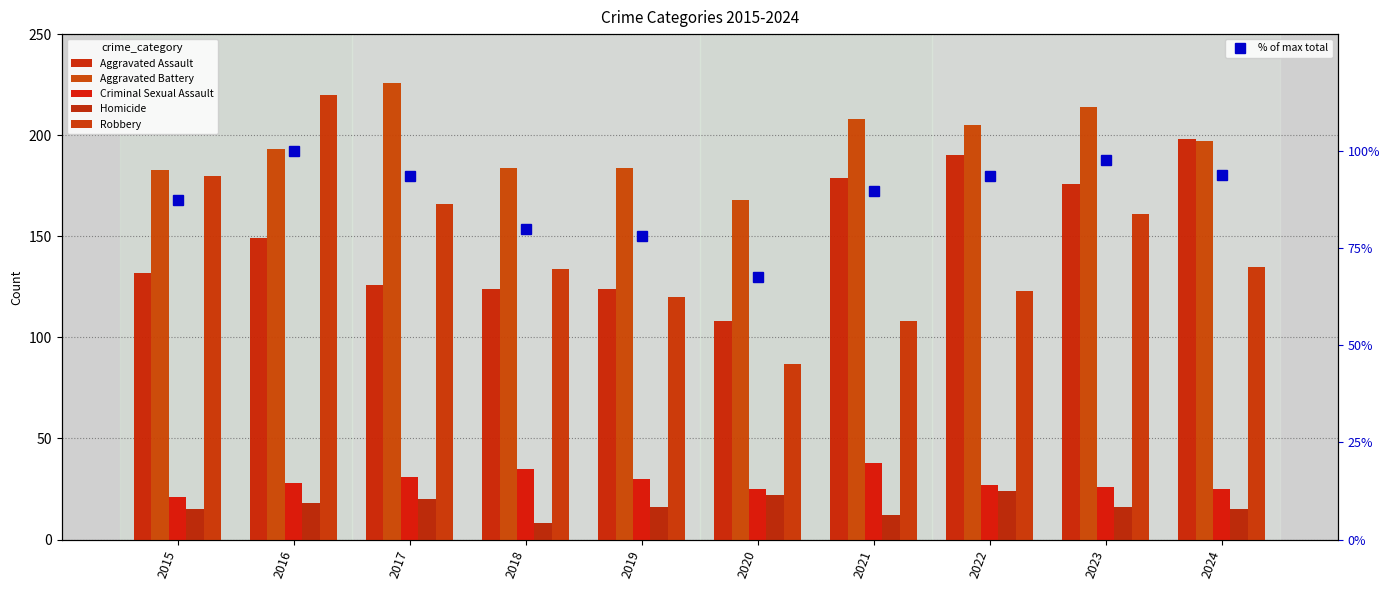

What are all the series names shown in the legend?

Aggravated Assault, Aggravated Battery, Criminal Sexual Assault, Homicide, Robbery, % of max total